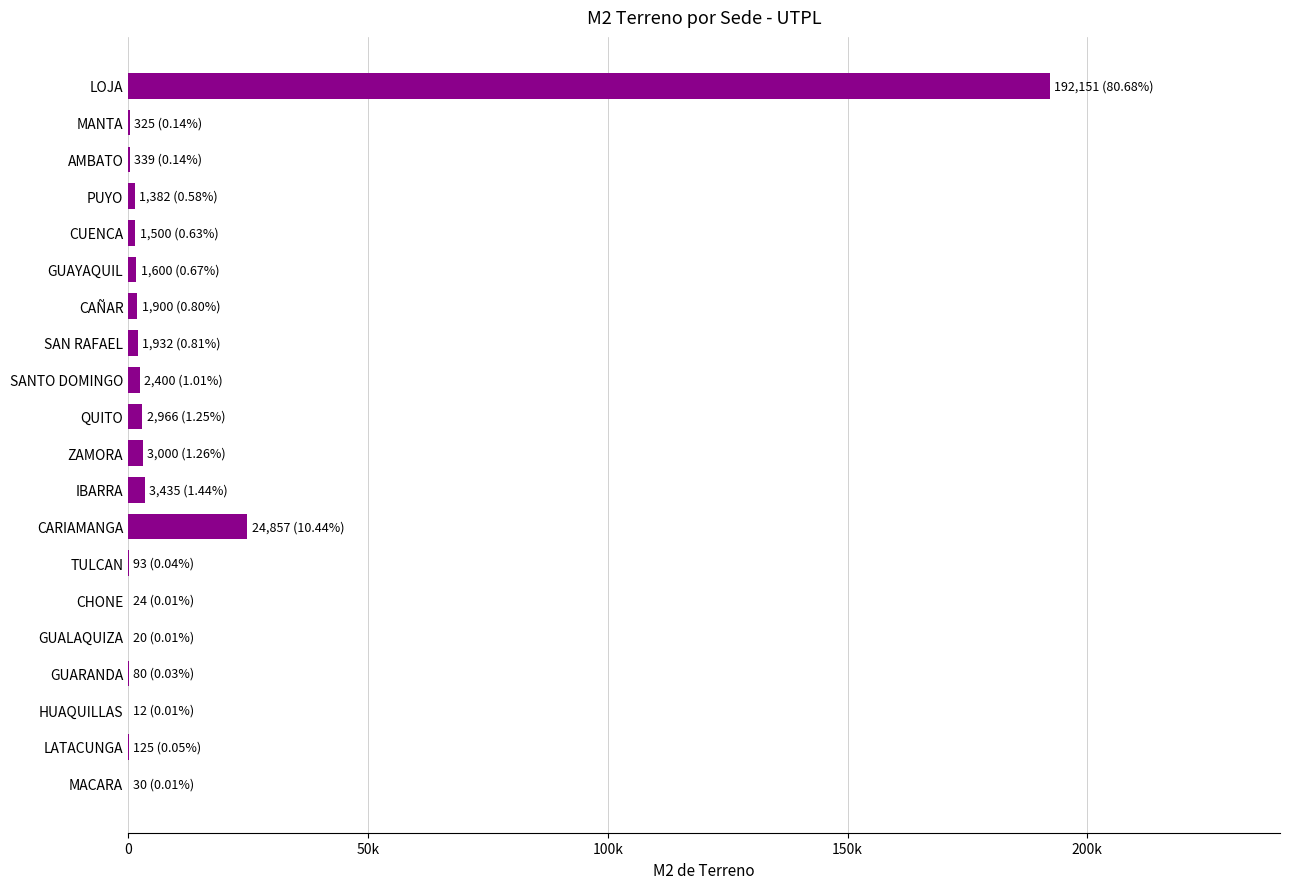

Are the bars grouped side by side (vs. stacked)?

No